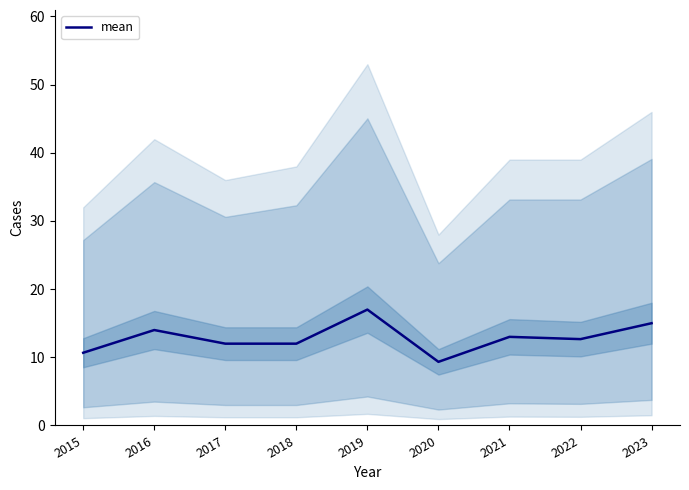

What is the ratio of the value at 2018 to the value at 2022?

0.9